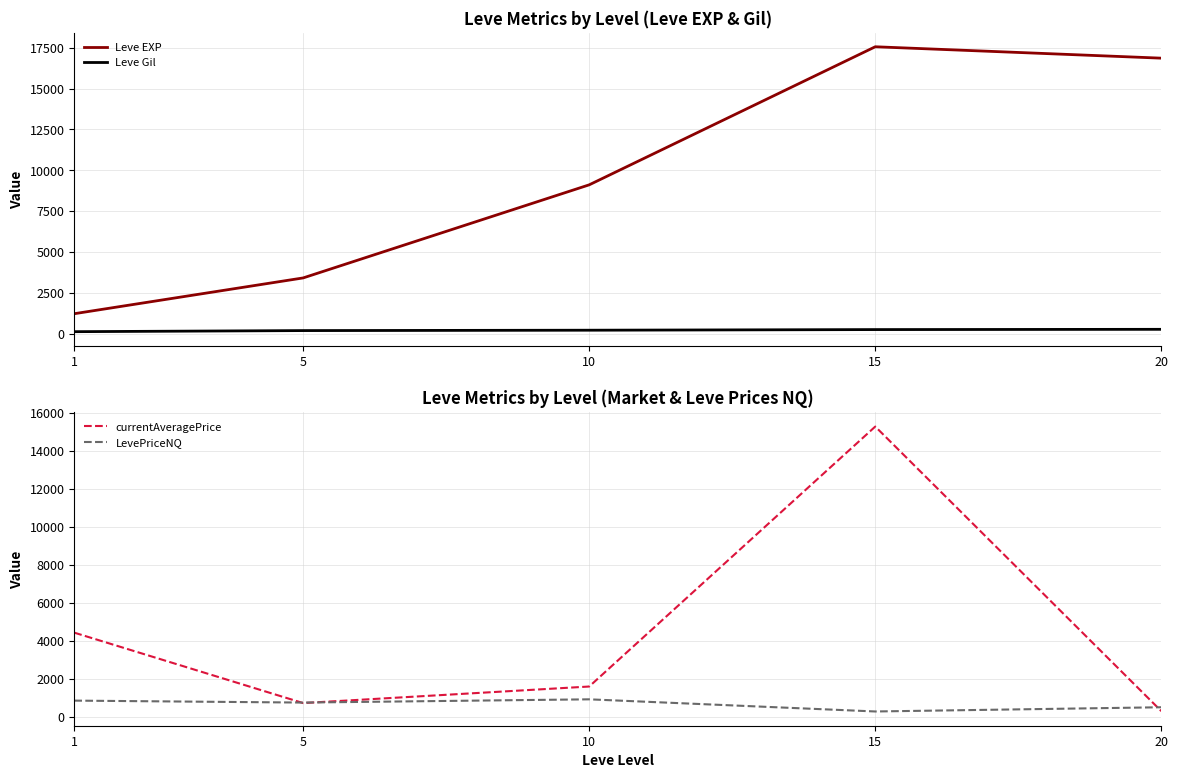

True or false: Leve Gil has a value of 113.3 at 1.

True